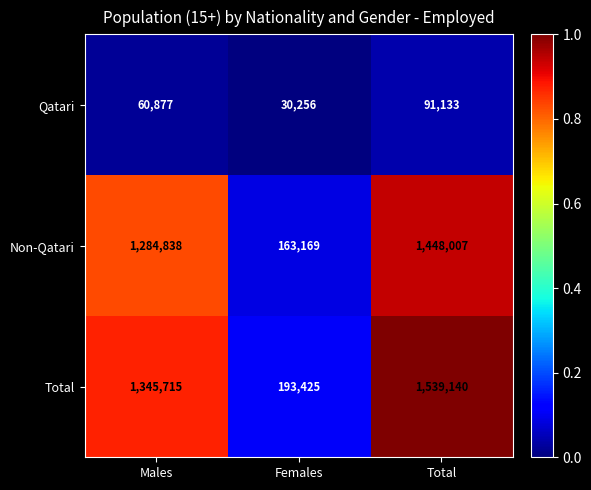

True or false: Non-Qatari has a value of 1448007 at Total.

True